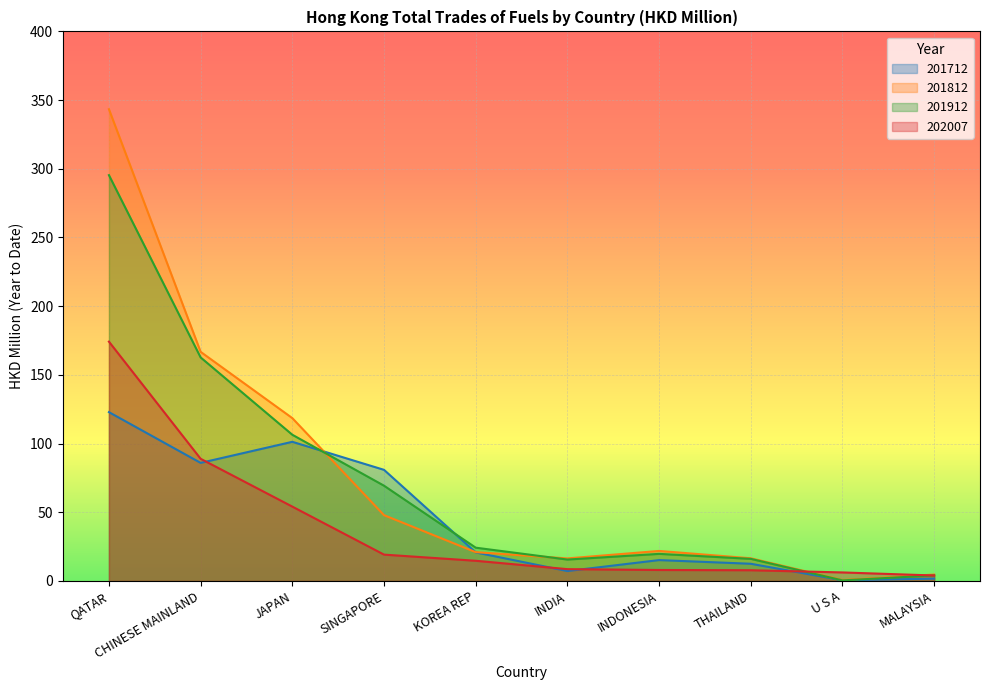

What is the label of the 1st point from the left?

QATAR